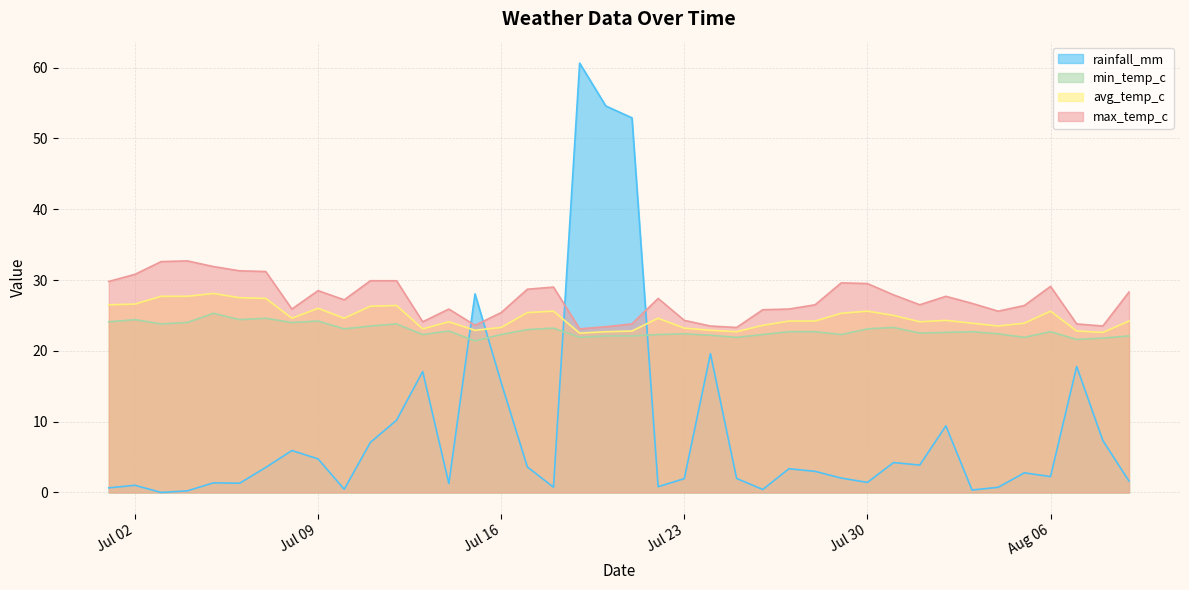

Which has a higher value, 2024-07-06 or 2024-08-07?

2024-08-07